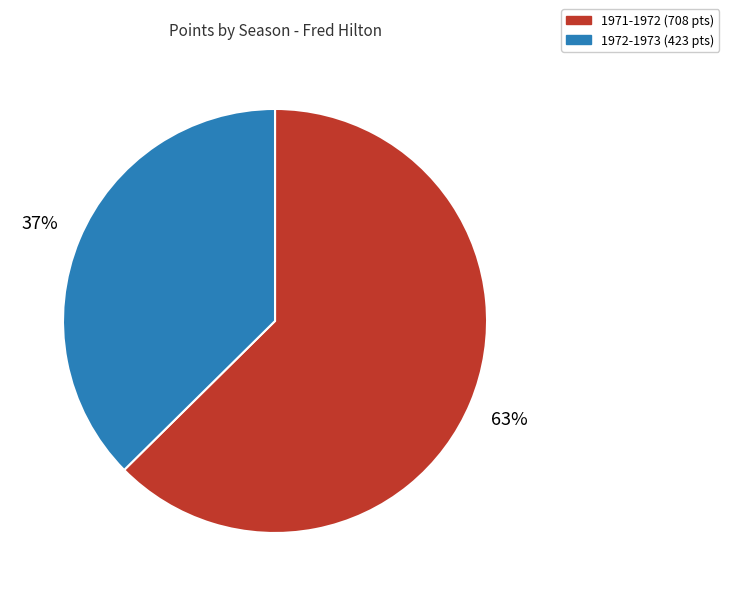

Between 1972-1973 and 1971-1972, which is larger?

1971-1972